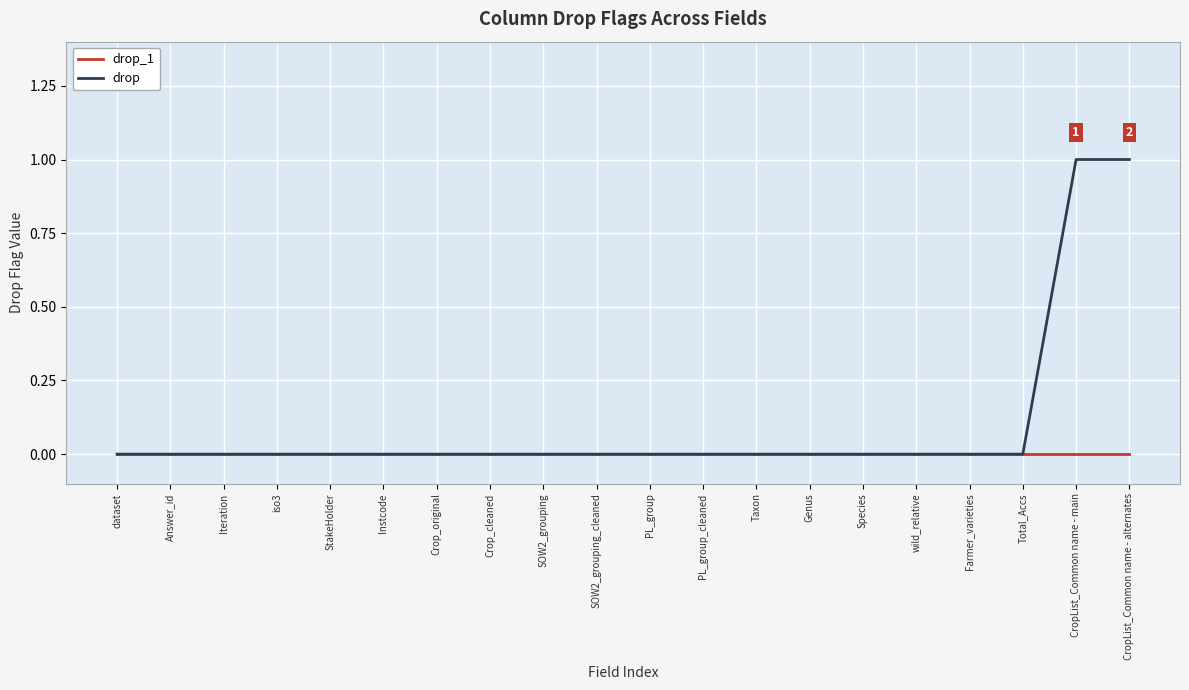

Which series has the largest range (max minus min)?

drop